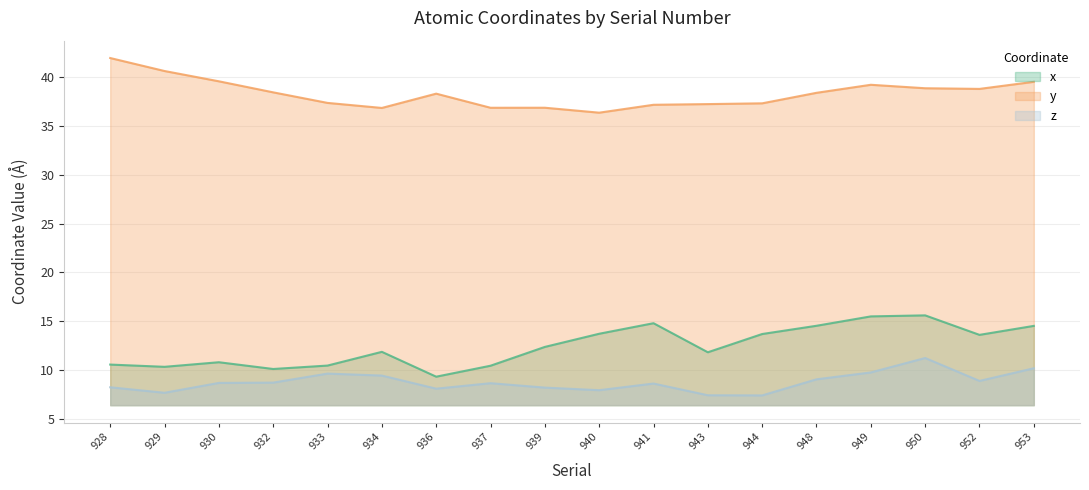

Is it true that x equals 12.4 at 939?

True